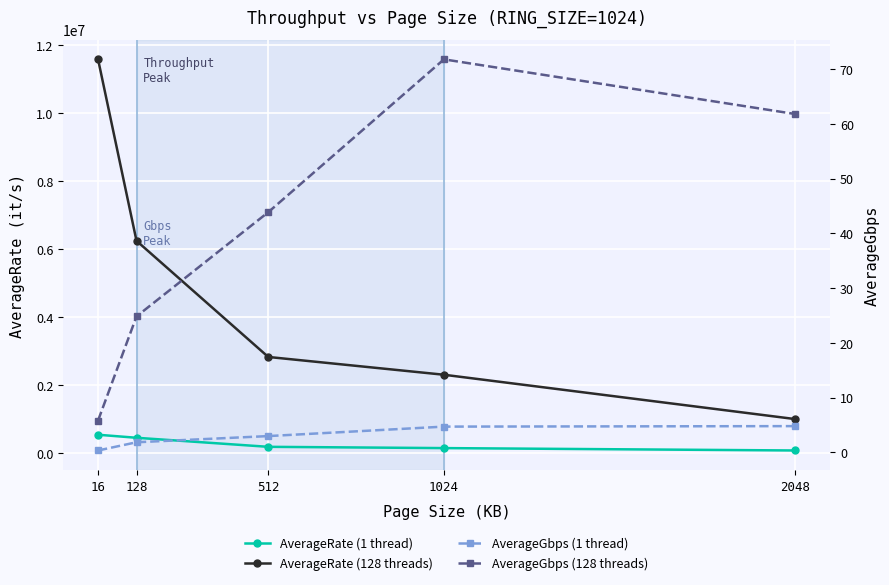

At 1024, list the series in order from smallest to largest.

AverageGbps (1 thread), AverageGbps (128 threads), AverageRate (1 thread), AverageRate (128 threads)